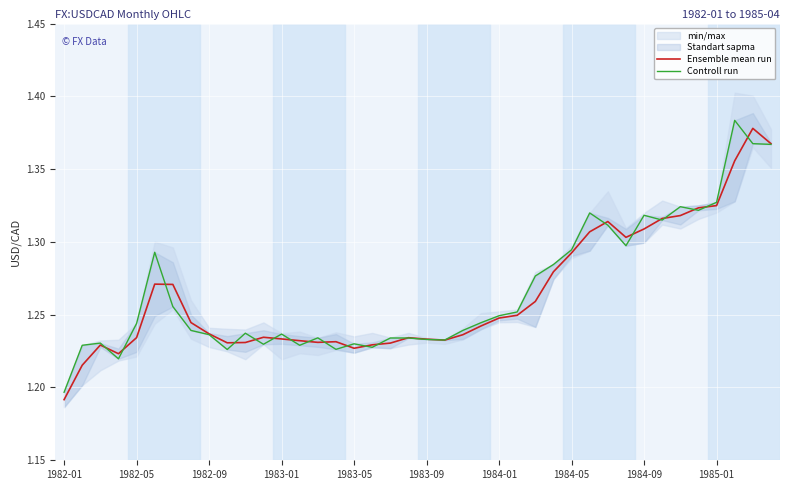

Where is Ensemble mean run nearest to the value 1?

1982-01